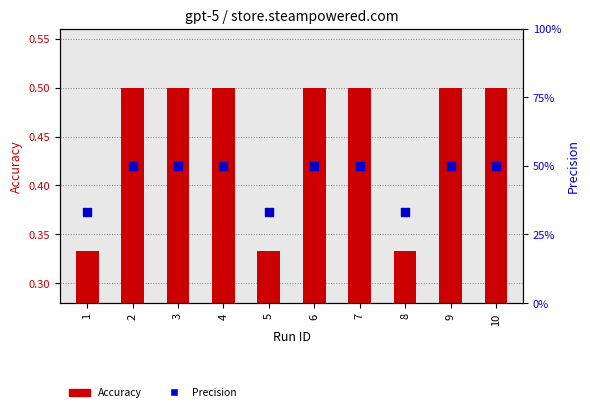

Which series reaches the minimum Y coordinate?

Accuracy